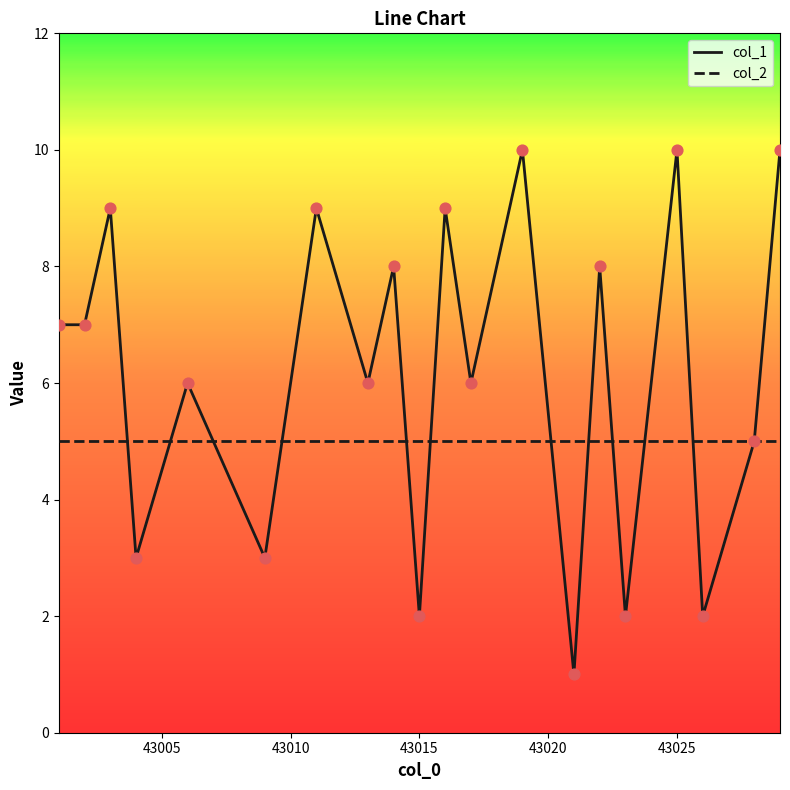

Which series has the largest range (max minus min)?

col_1